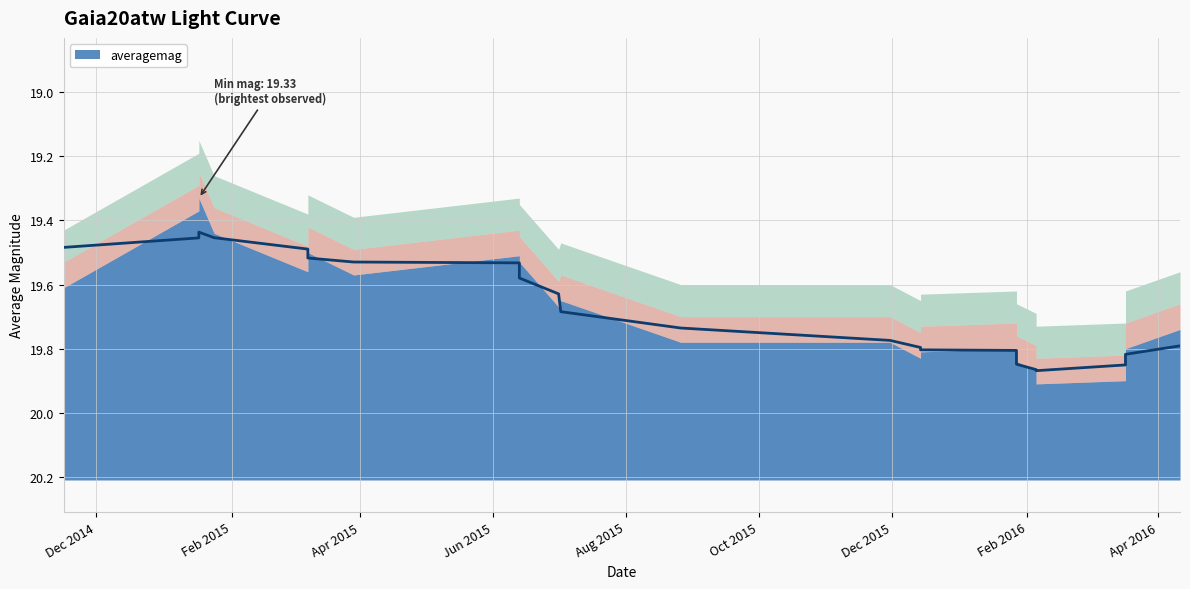

True or false: the data shows 19.9 at 21.

True